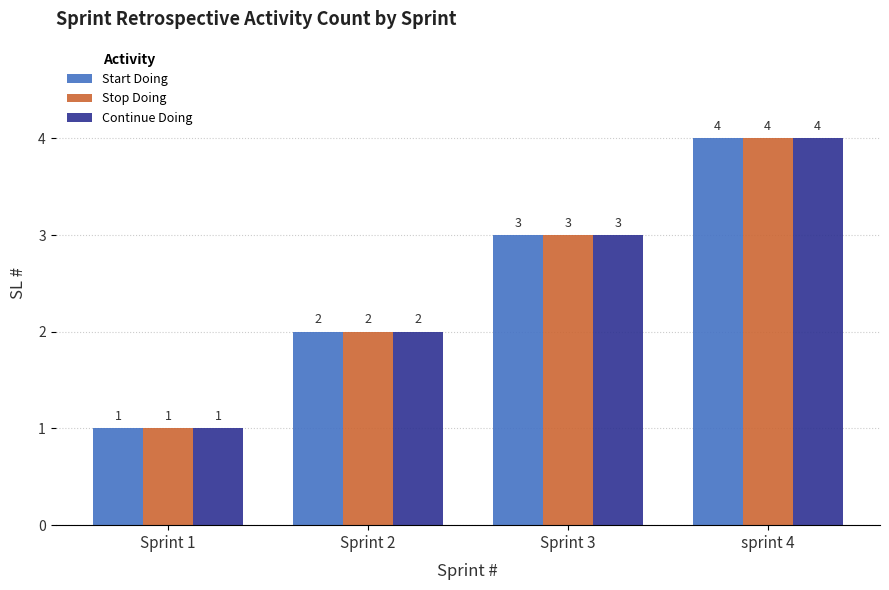

At which category is the sum across all series the highest?

sprint 4